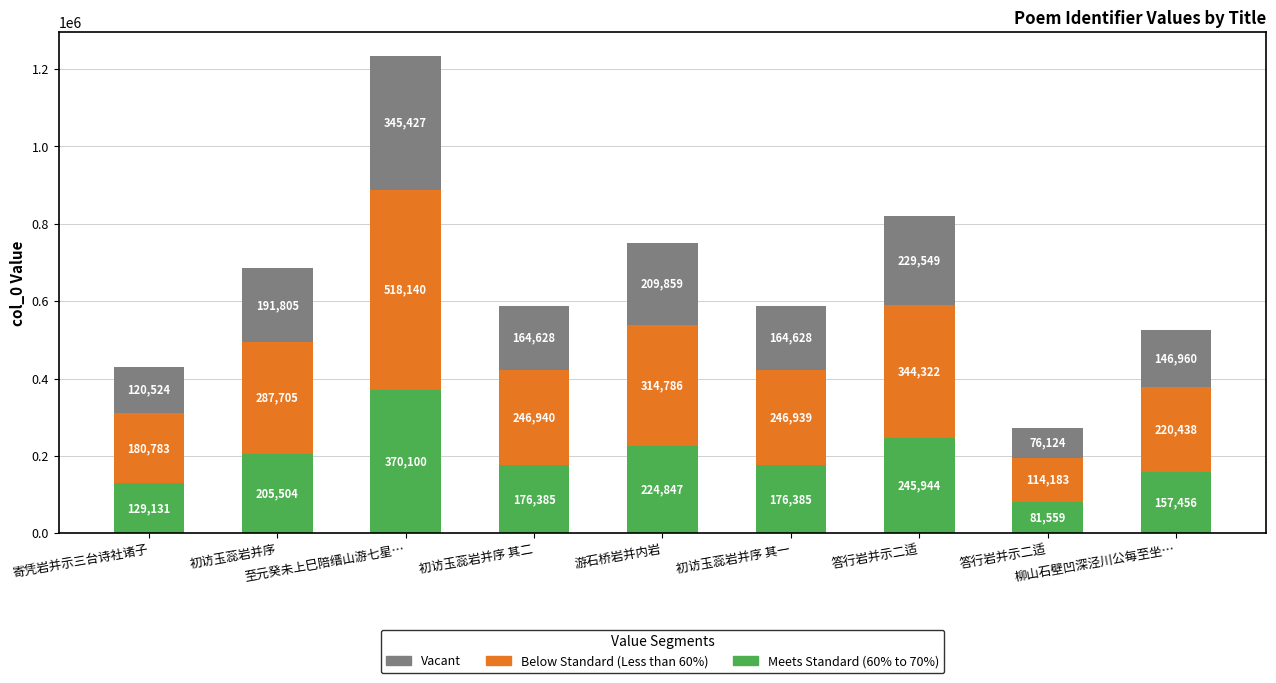

What are all the series names shown in the legend?

Vacant, Below Standard (Less than 60%), Meets Standard (60% to 70%)